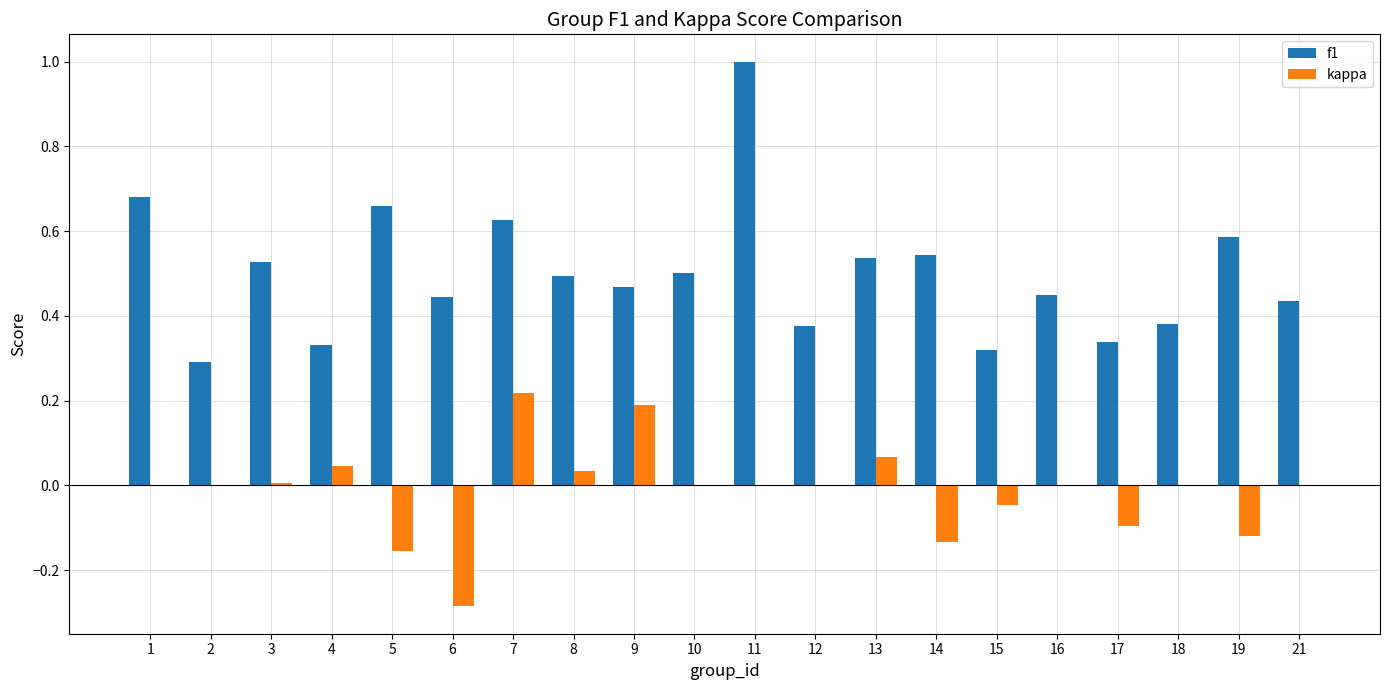

What is the sum of all f1 values?

10.0